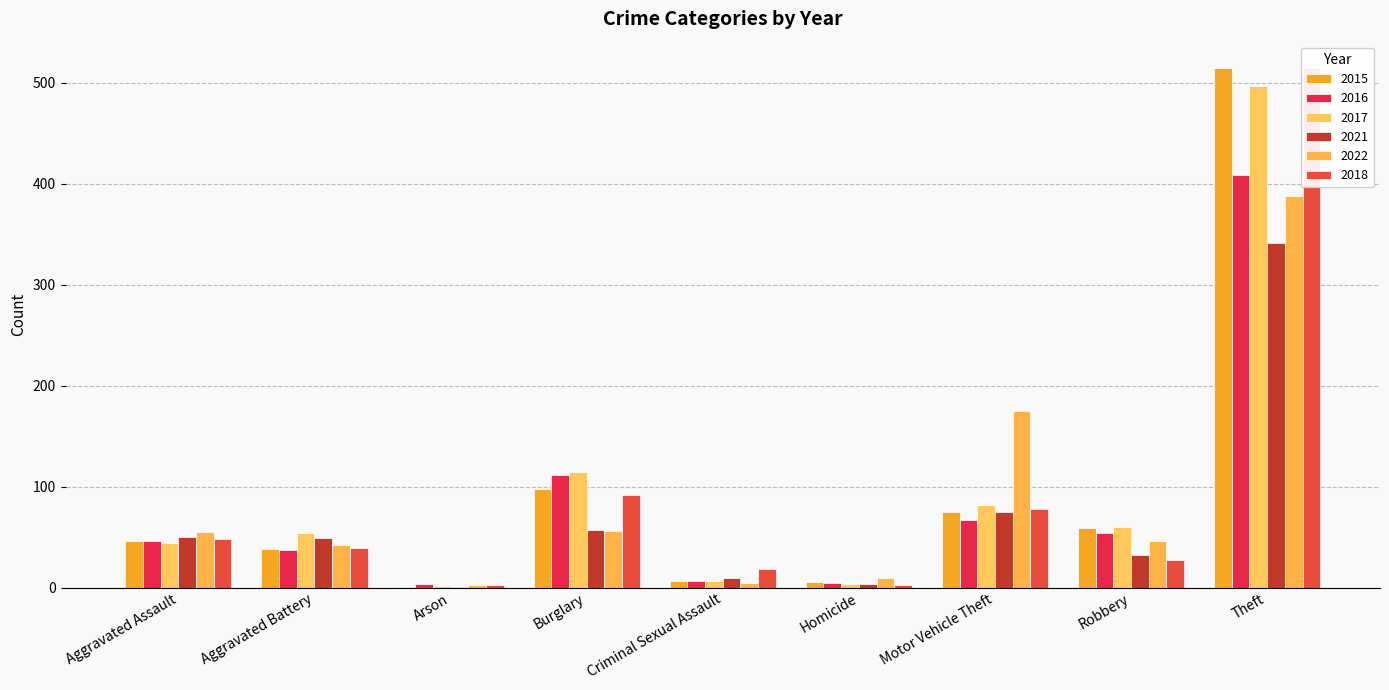

At Aggravated Battery, list the series in order from largest to smallest.

2017, 2021, 2022, 2018, 2015, 2016